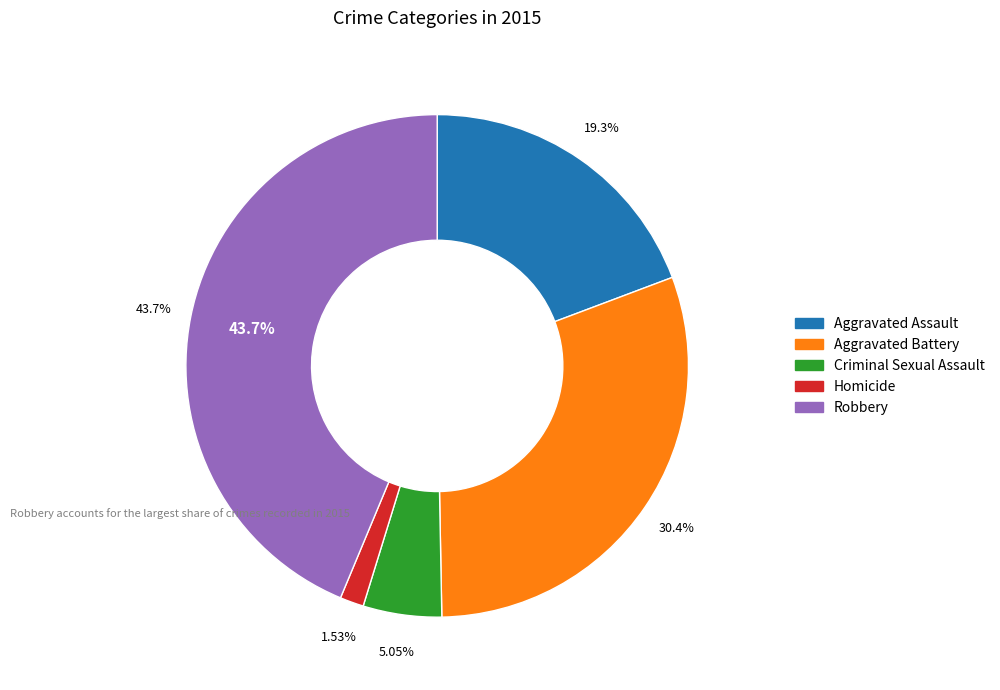

What percentage is NOT represented by Homicide?

98.5%